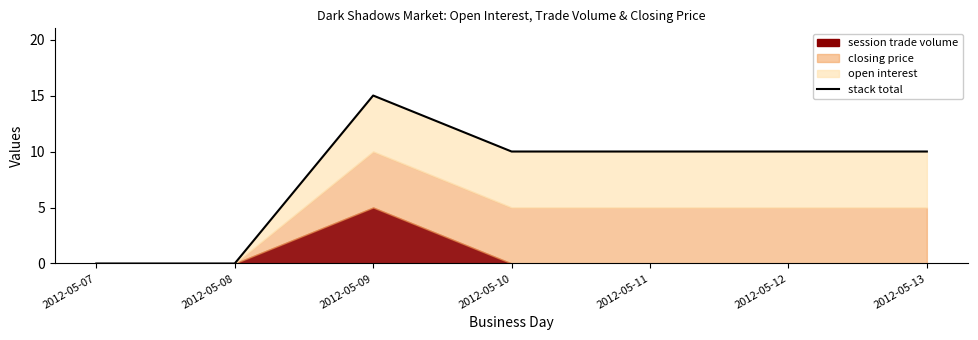

What is the average value?

8